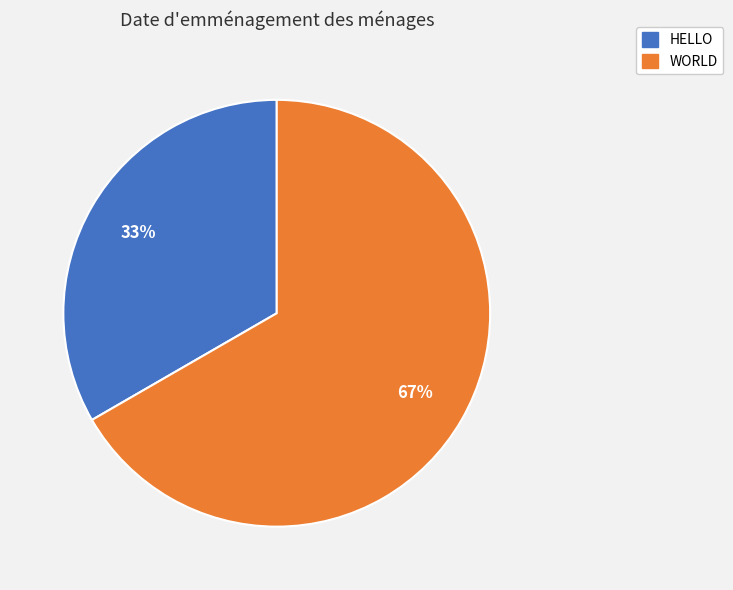

Rank the categories by value from lowest to highest.

HELLO, WORLD